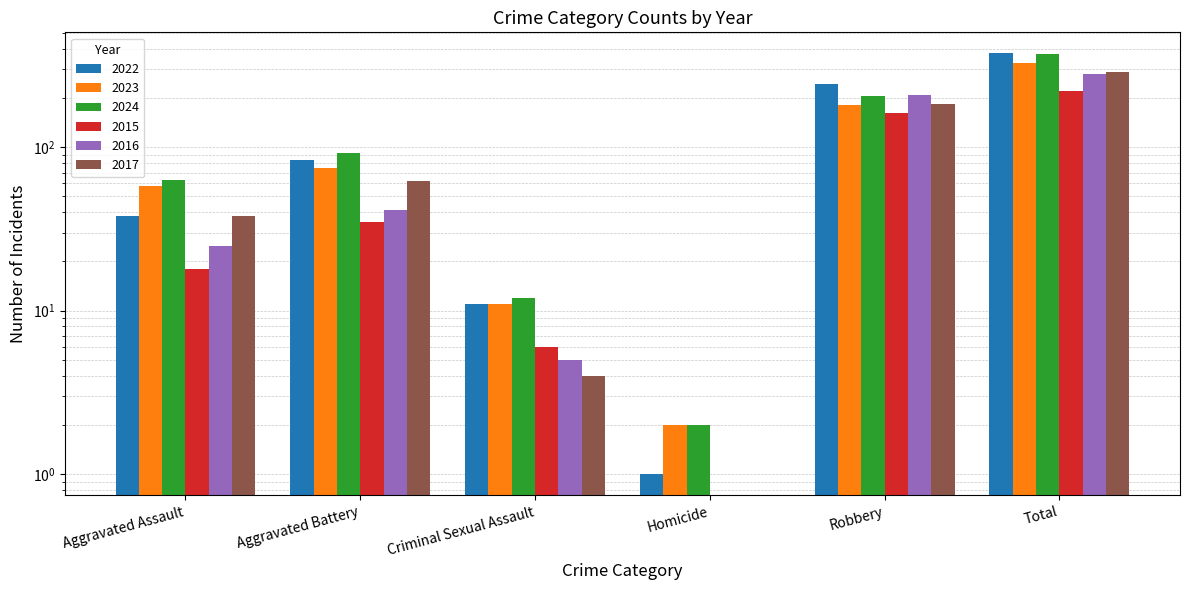

What position from the right is Aggravated Battery?

5